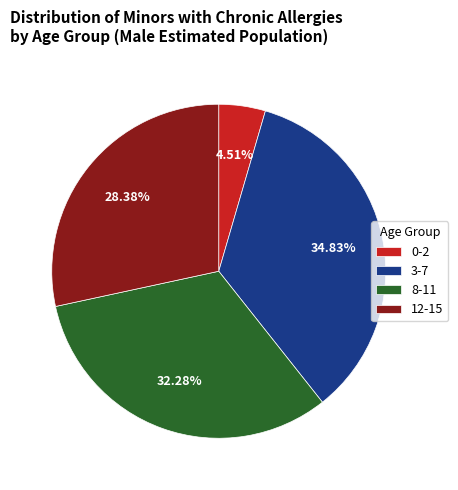

What percentage do 12-15 and 3-7 together represent?

63.2%